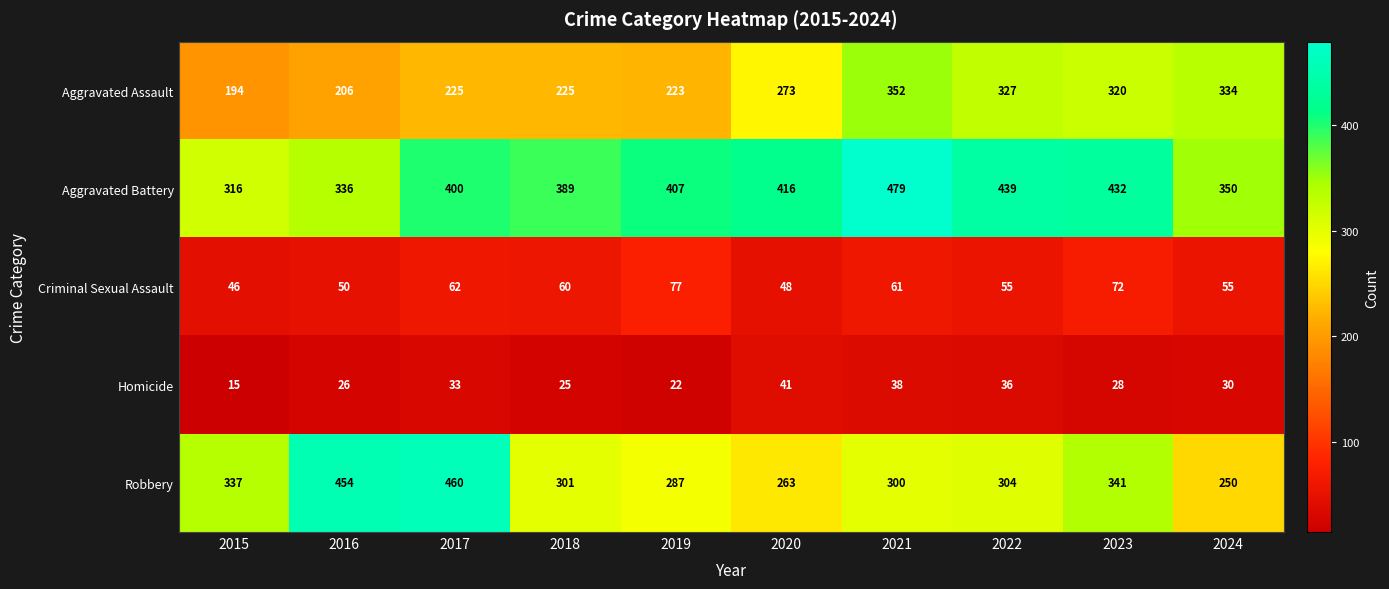

The value of Aggravated Assault at 2022 is 327. True or false?

True